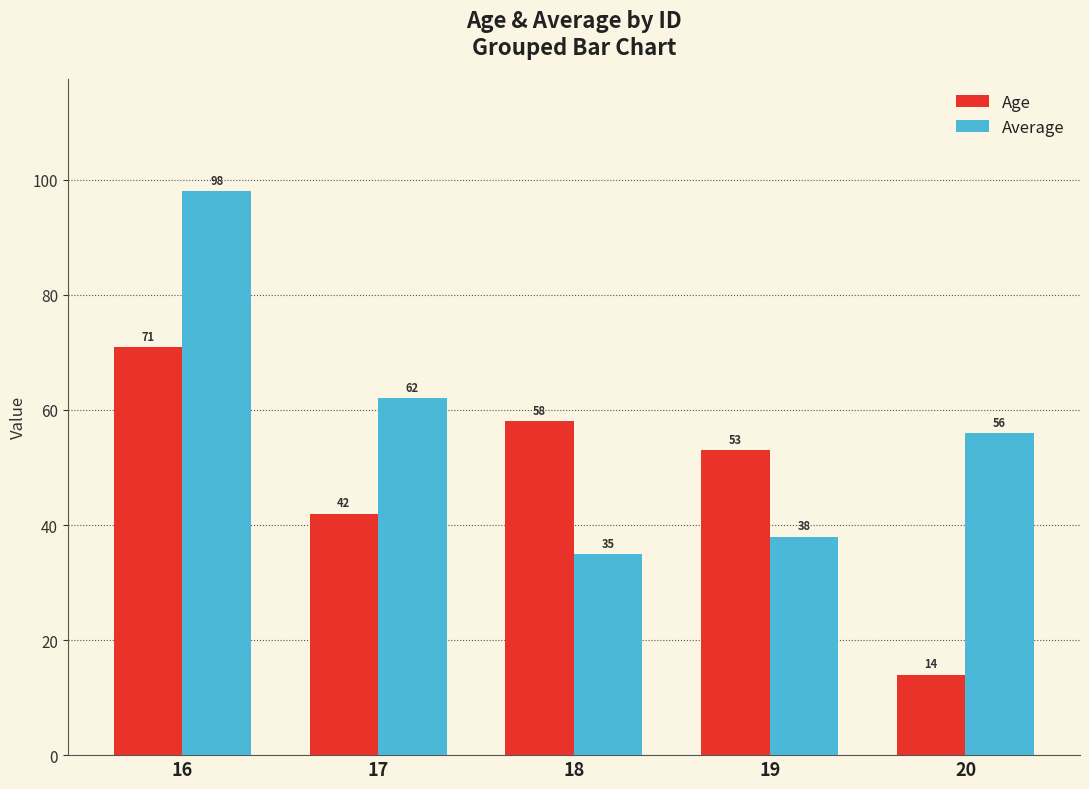

Between 17 and 19, which series saw the biggest shift?

Average